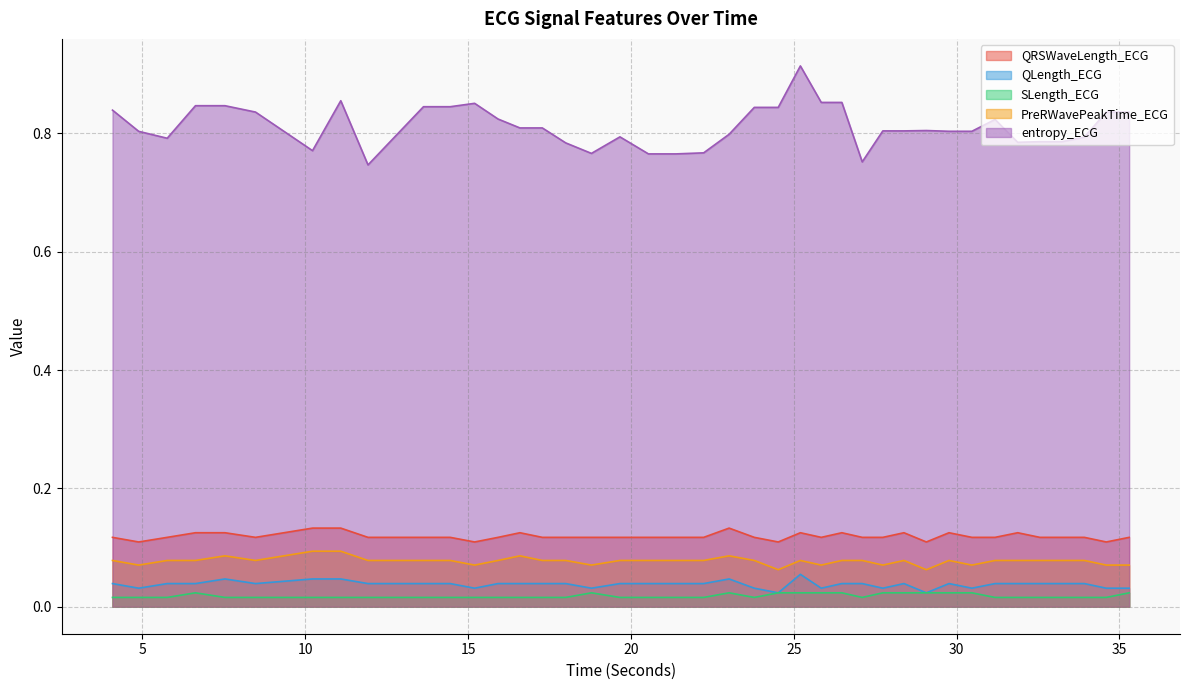

The value of PreRWavePeakTime_ECG at 34.59375 is 0.1. True or false?

True